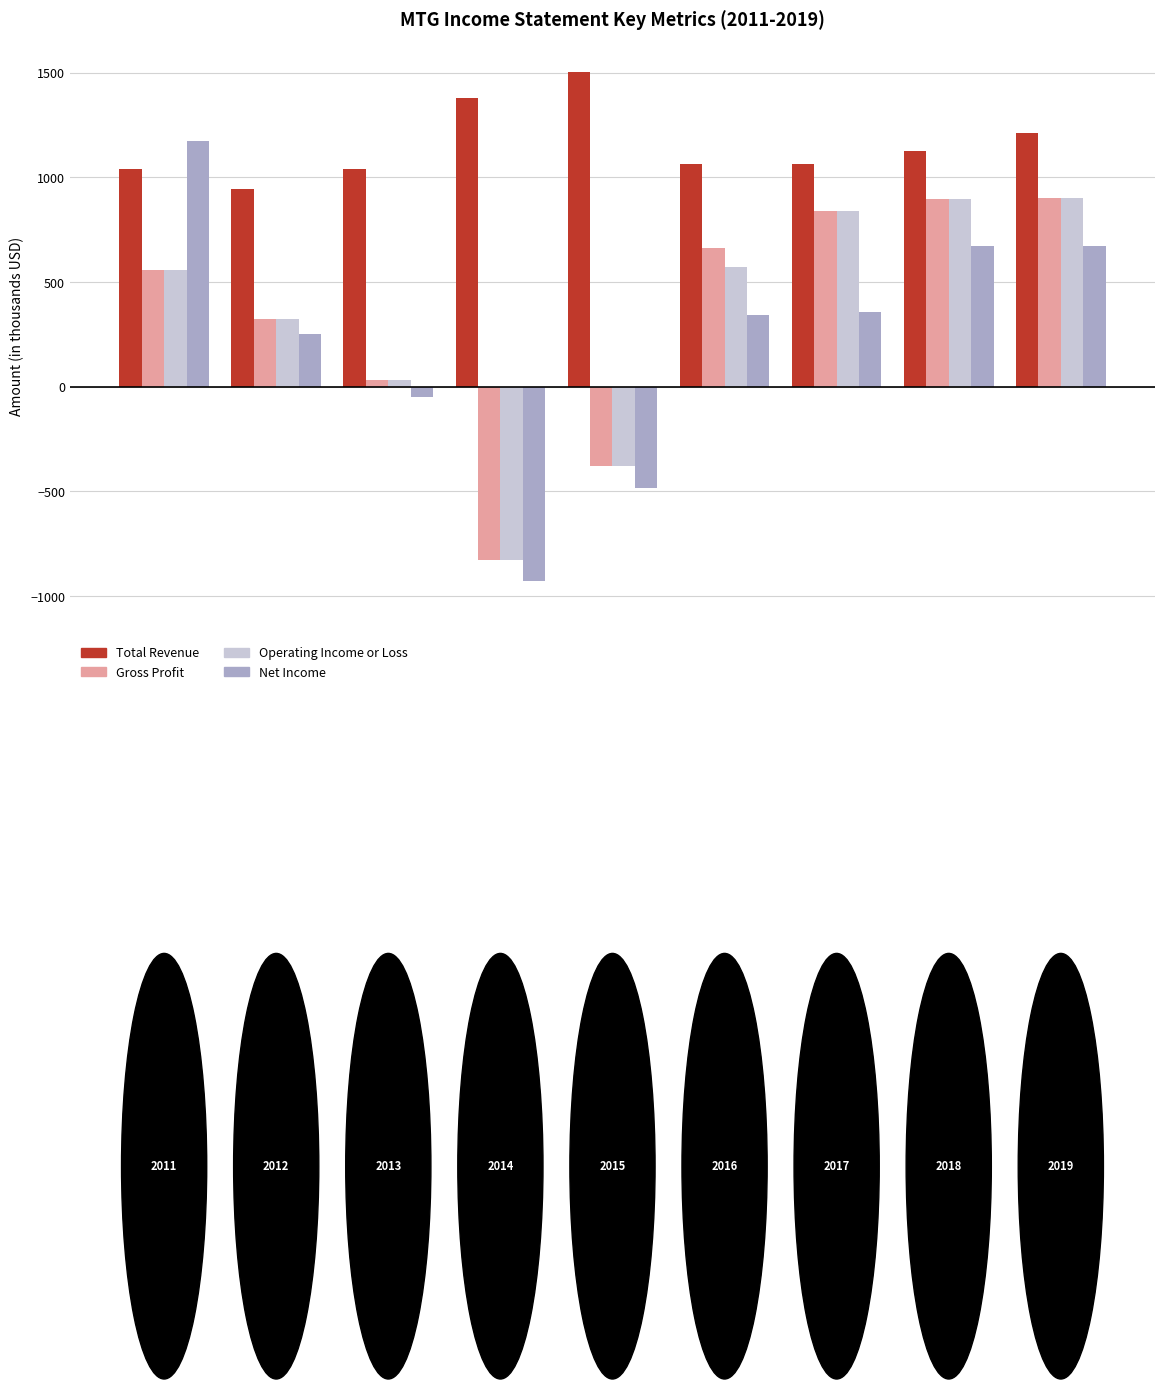

What is the sum of all Net Income values?

2003.3